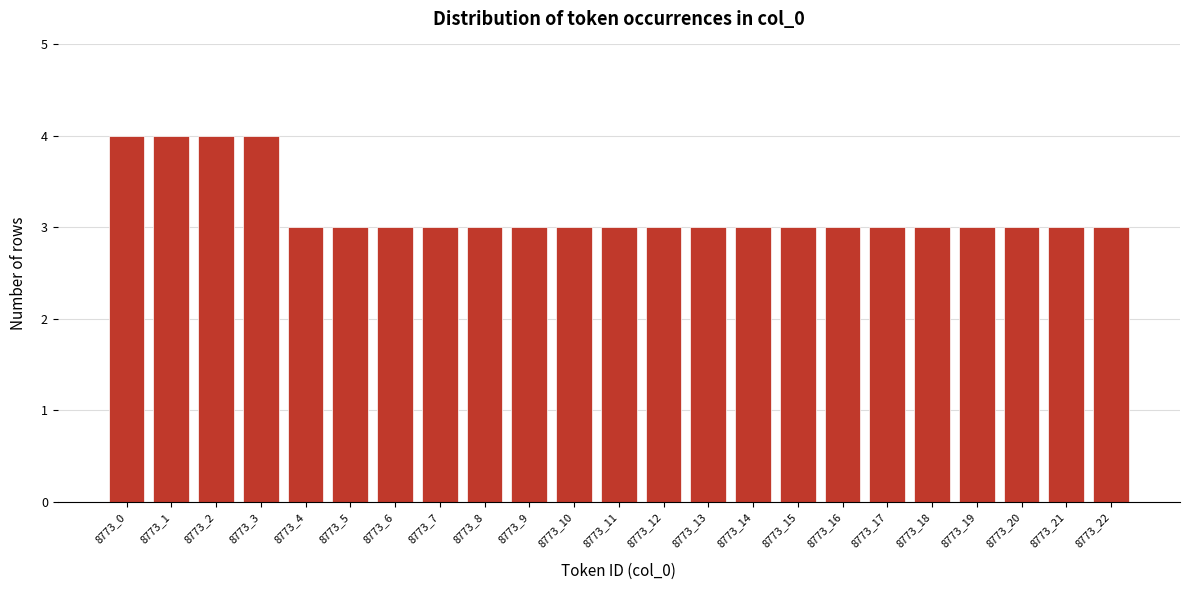

Reading left to right, transcribe all the data shown in this chart.

4	4	4	4	3	3	3	3	3	3	3	3	3	3	3	3	3	3	3	3	3	3	3